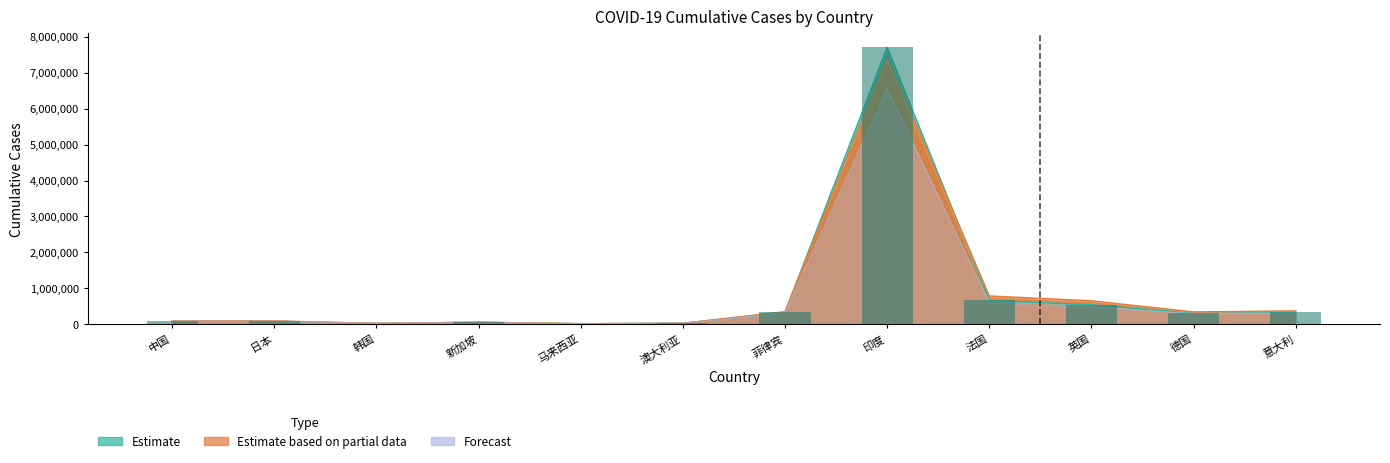

What value does the 10月17日 series have at 德国?

312956